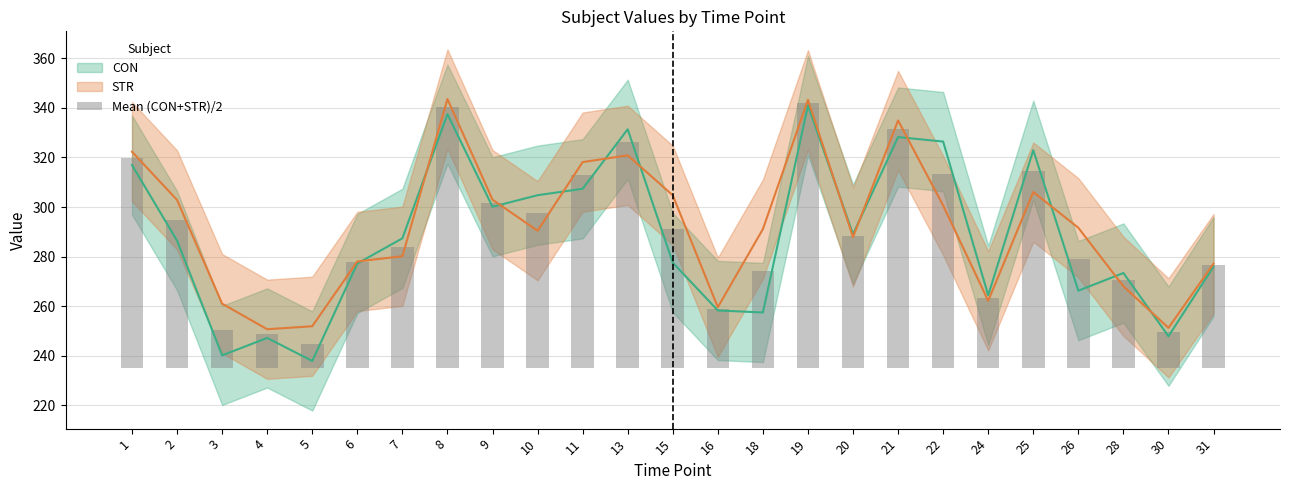

At which category does the chart reach its peak across all series?

19